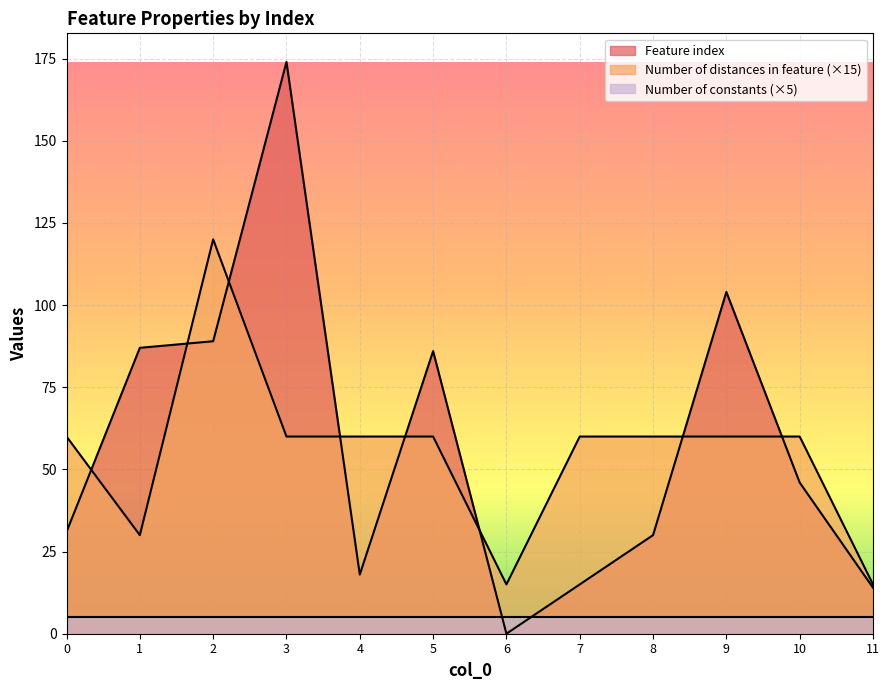

What is the minimum value for Number of distances in feature?

15